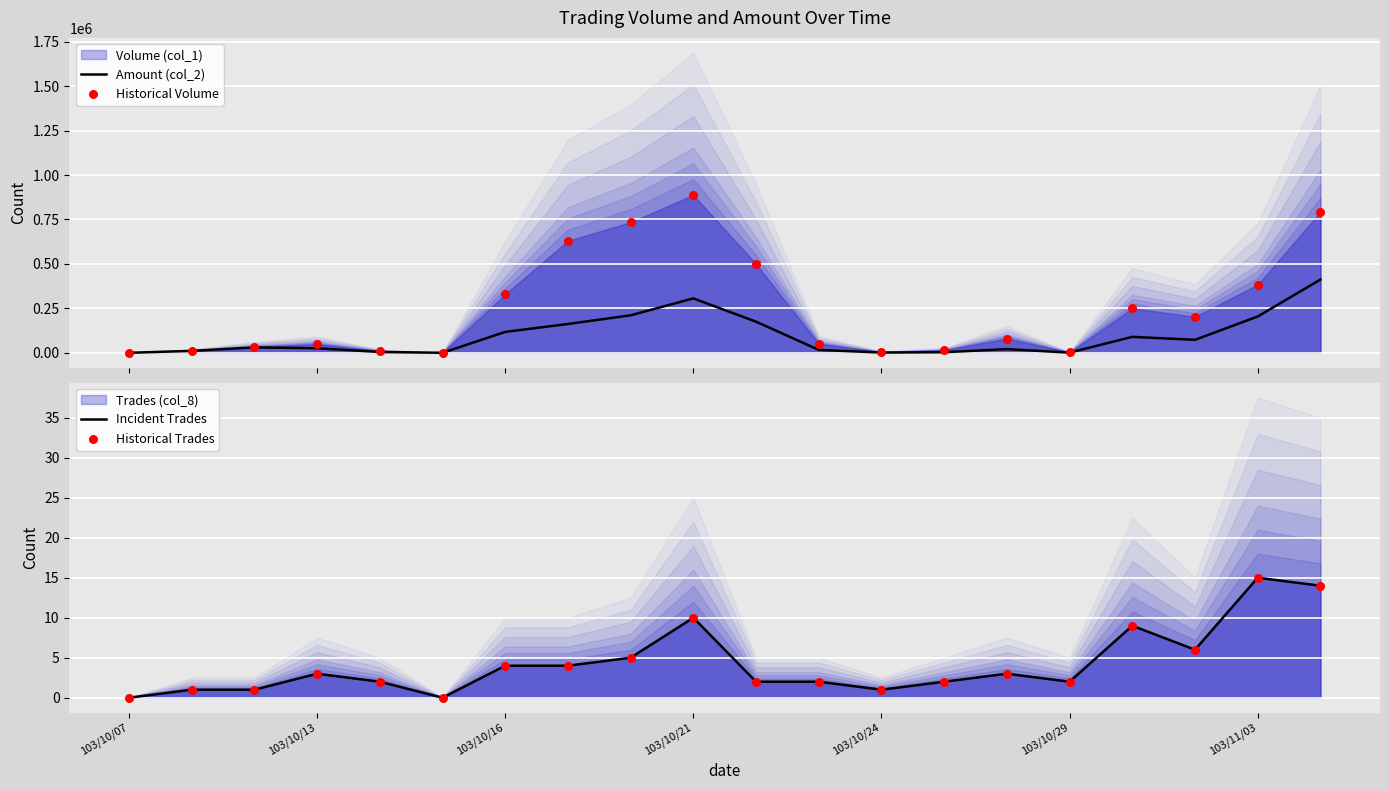

At which category is the sum across all series the highest?

19